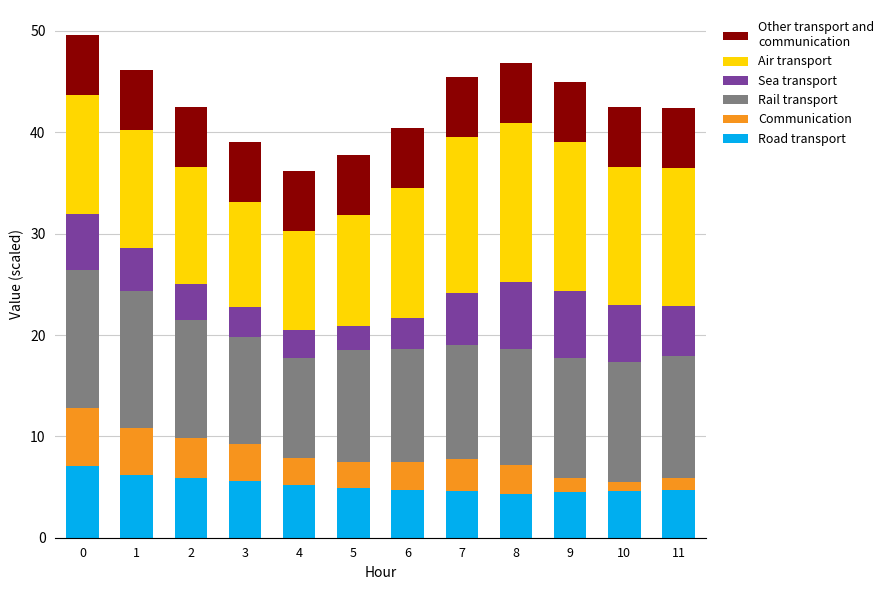

Count the number of categories in the chart.

12